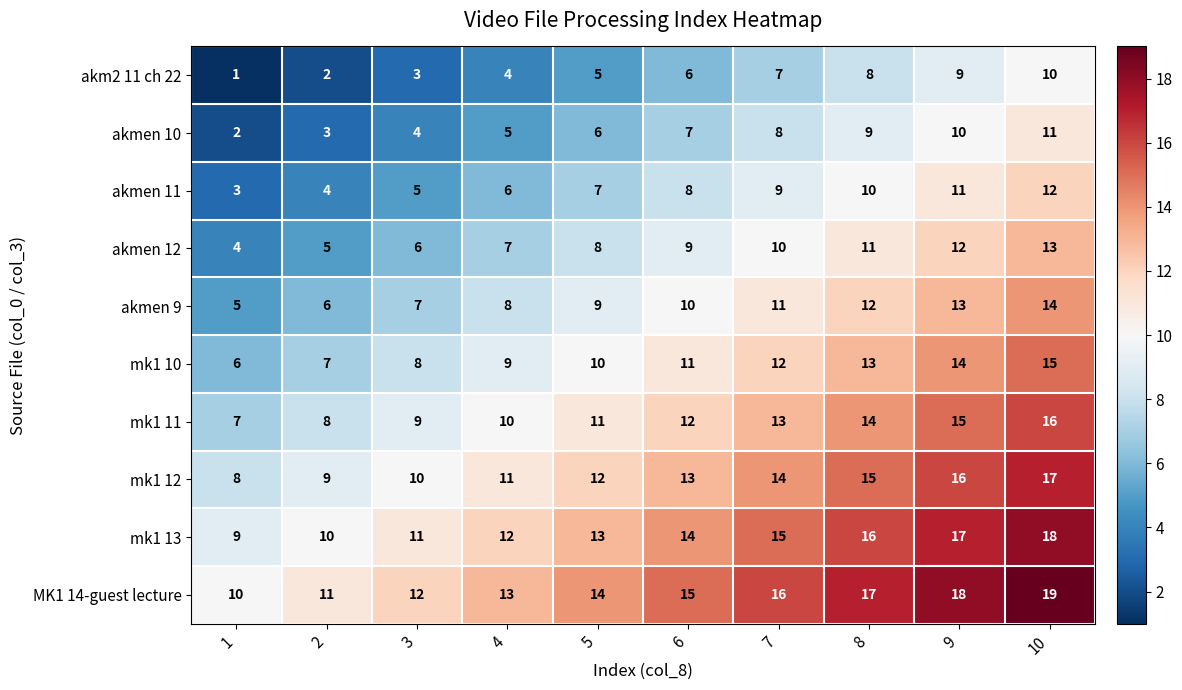

What is the difference between the maximum and minimum values in the akmen 10 series?

9